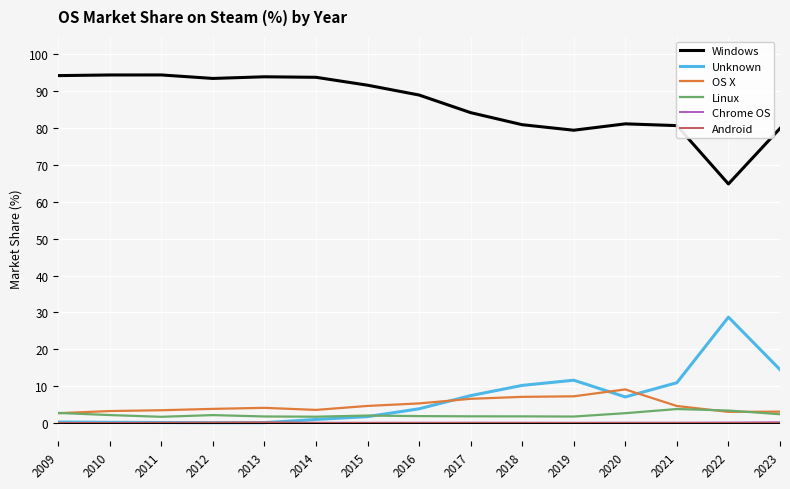

Is the value of Windows at 2012 greater than the value of Linux at 2017?

Yes